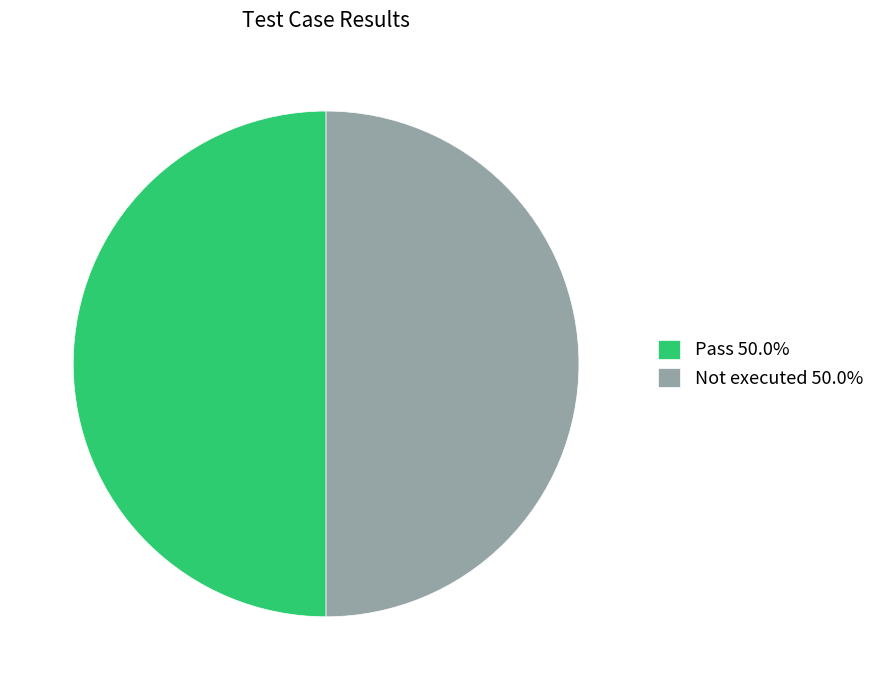

Approximately how many times larger is the value at Not executed 50.0% compared to Pass 50.0%?

1.0